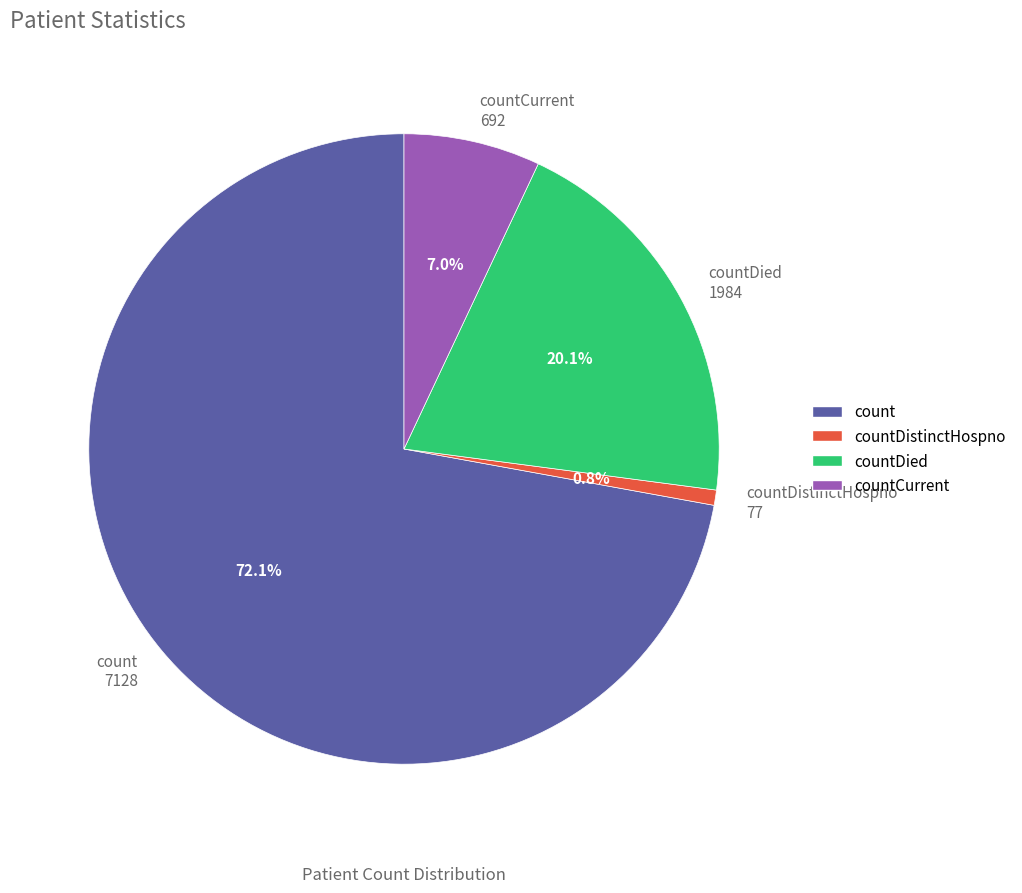

How many slices are in this pie chart?

4